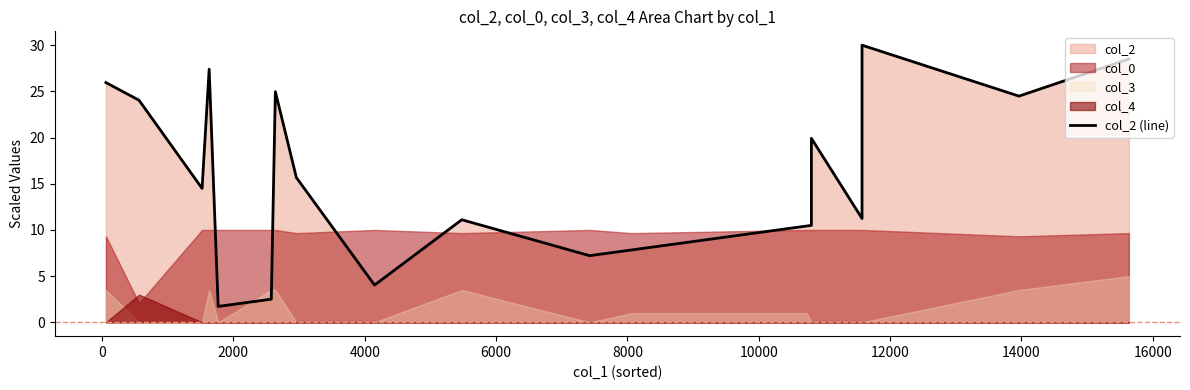

True or false: the data shows 49.1 at 16.

False